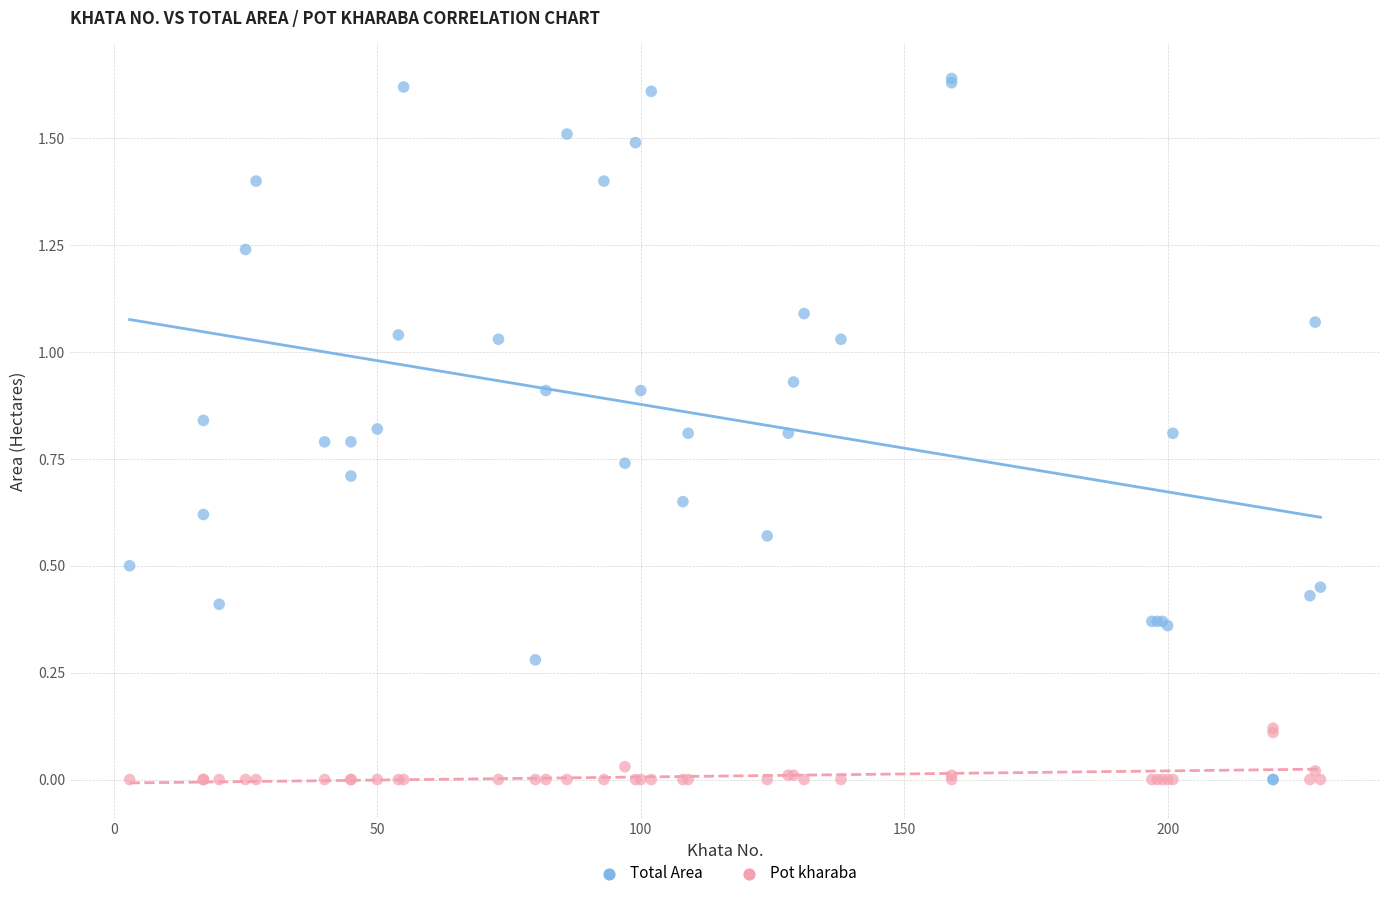

Which series has the widest spread of Y values?

Total Area